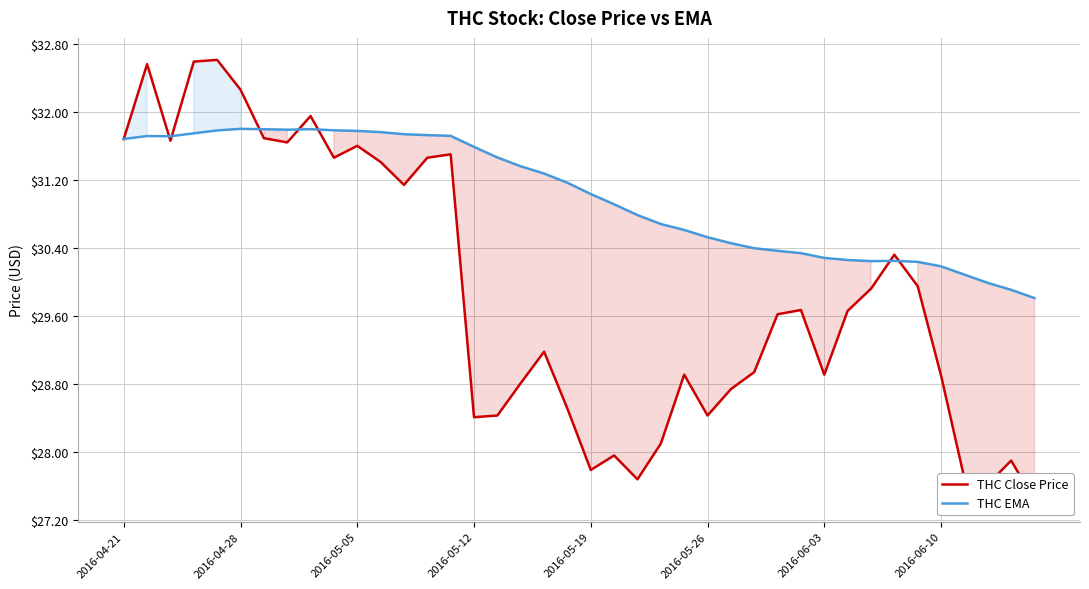

Count the number of categories in the chart.

40